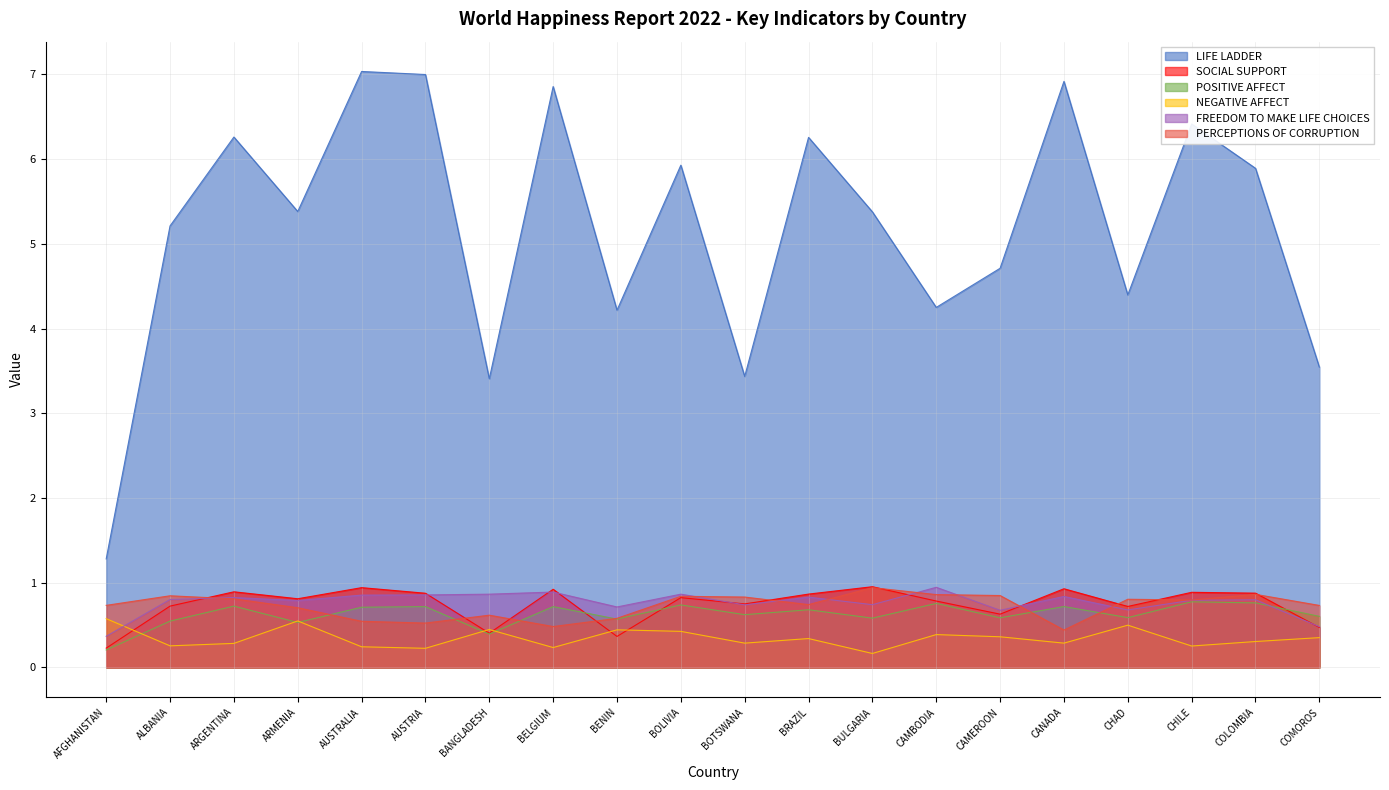

How many interior local valleys does the NEGATIVE AFFECT series have?

7